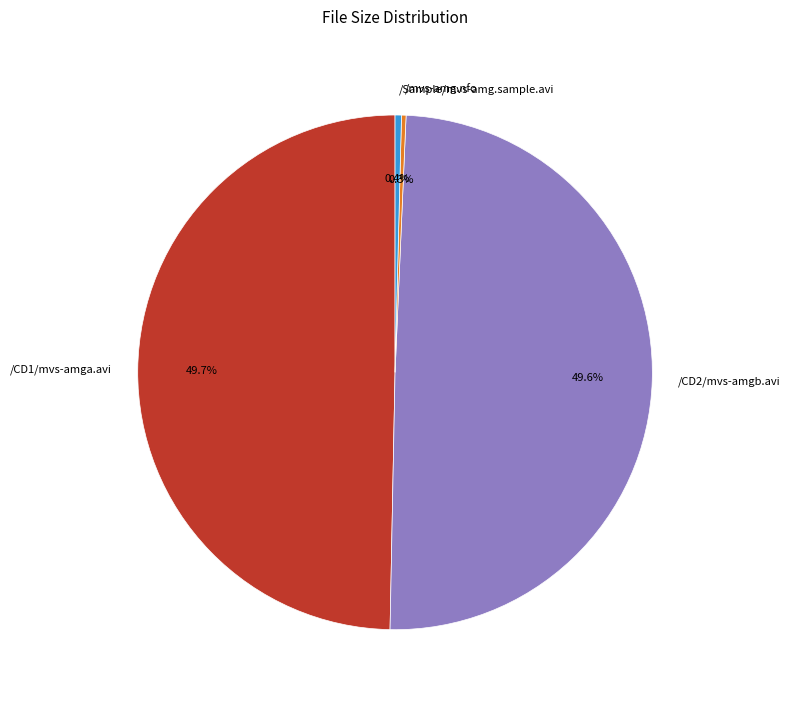

Approximately how many times larger is the value at /CD1/mvs-amga.avi compared to /mvs-amg.nfo?

174.9